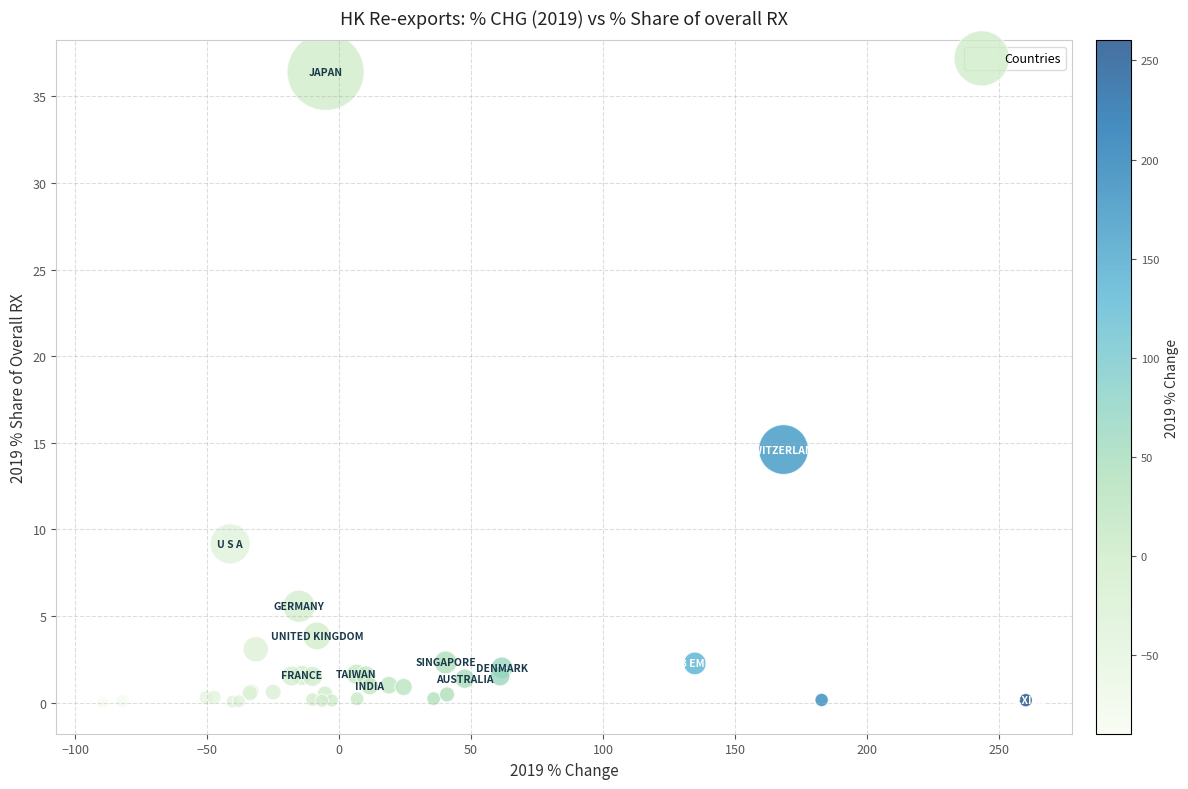

What Y value in the scatter plot is closest to 18?

14.6